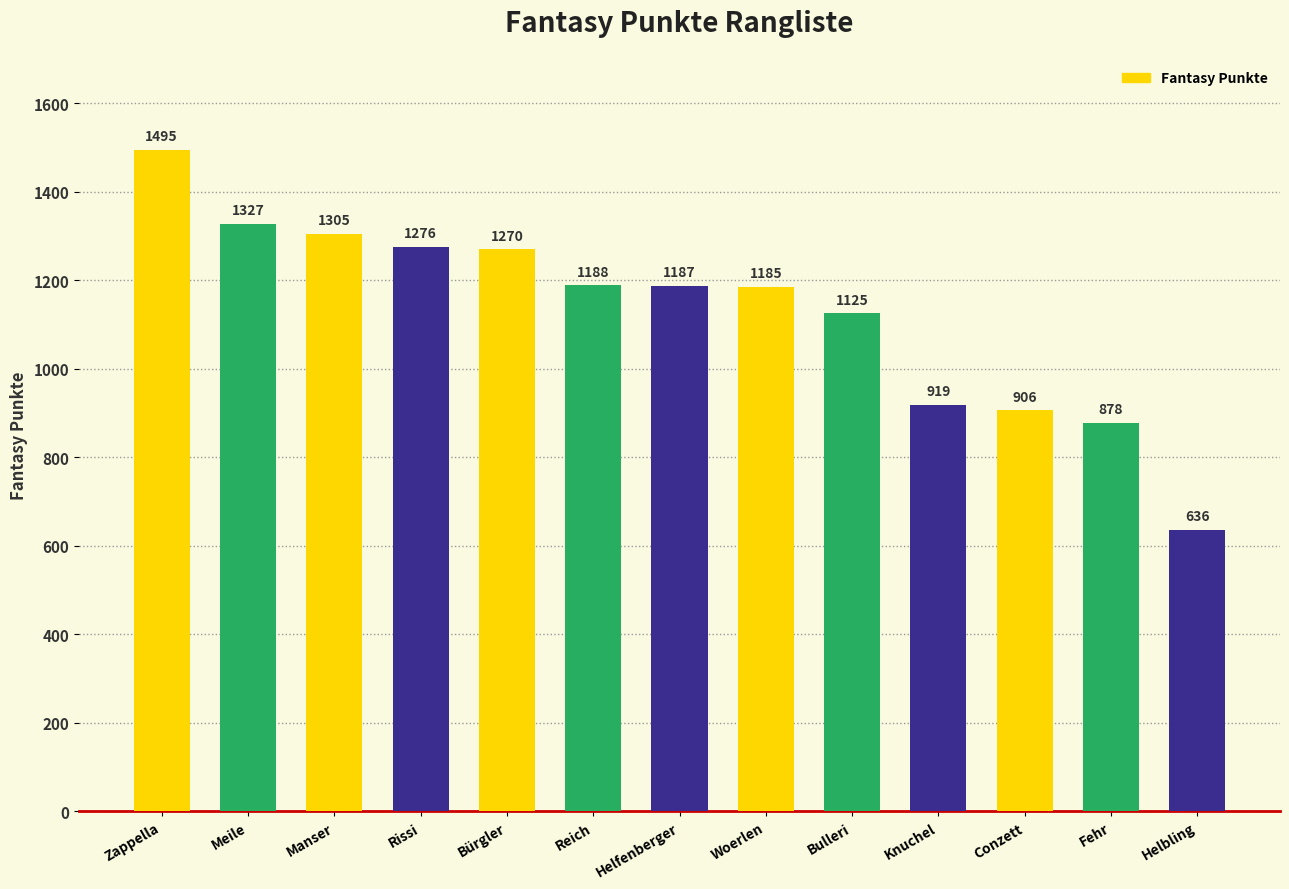

What is the change in value from Zappella to Bürgler?

-225